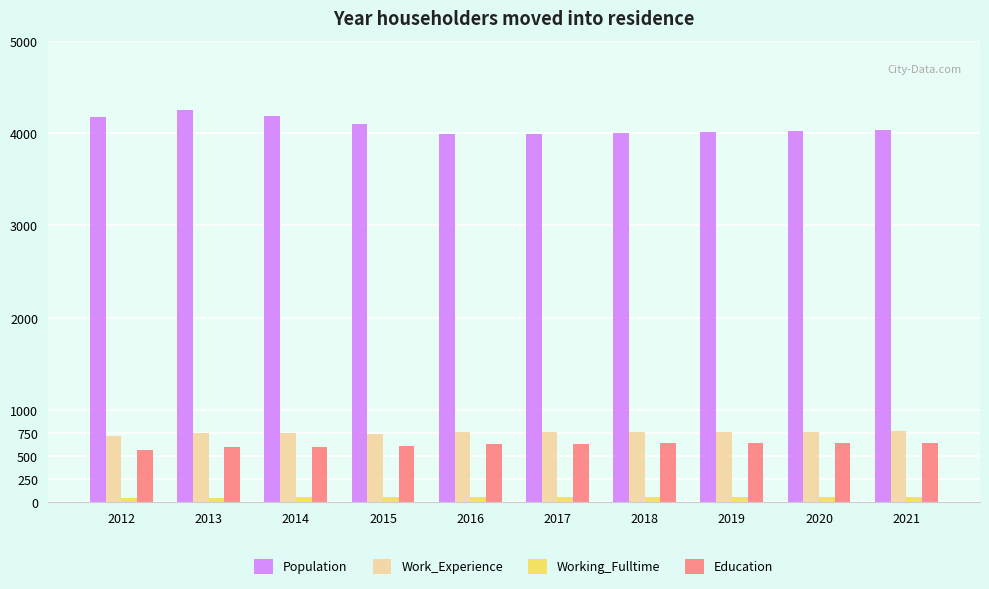

True or false: Work_Experience has a value of 1092 at 2016.

False